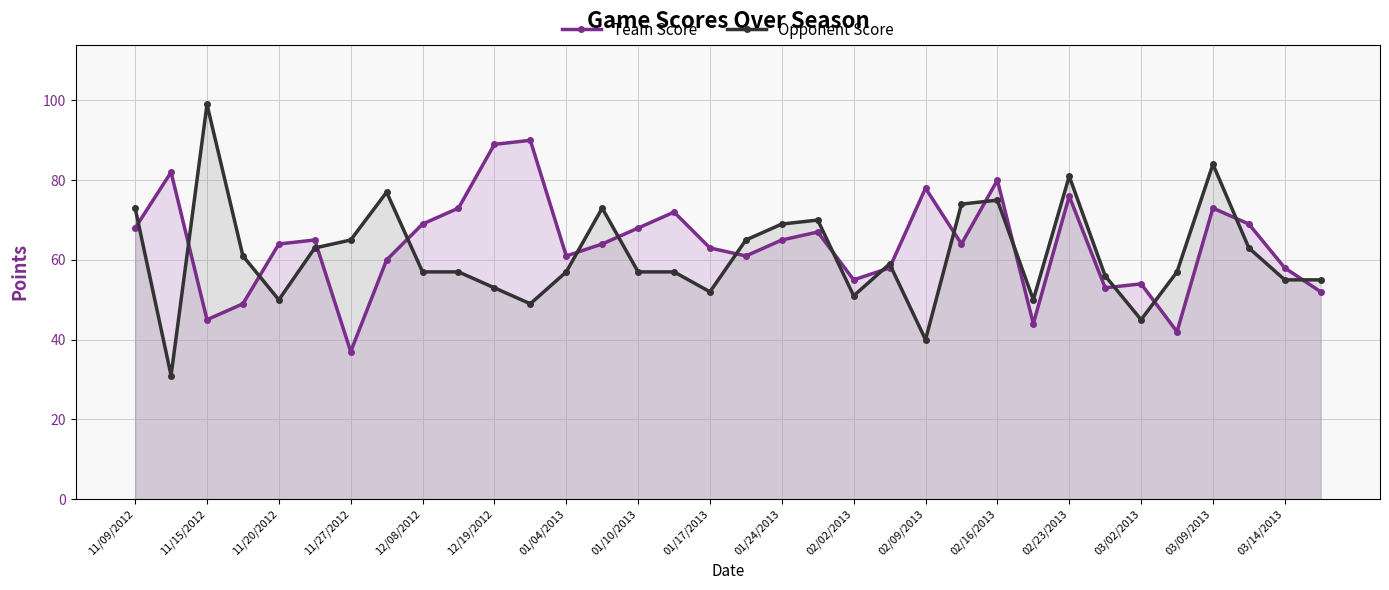

List the series in order of their peak value, highest first.

Opponent Score, Team Score